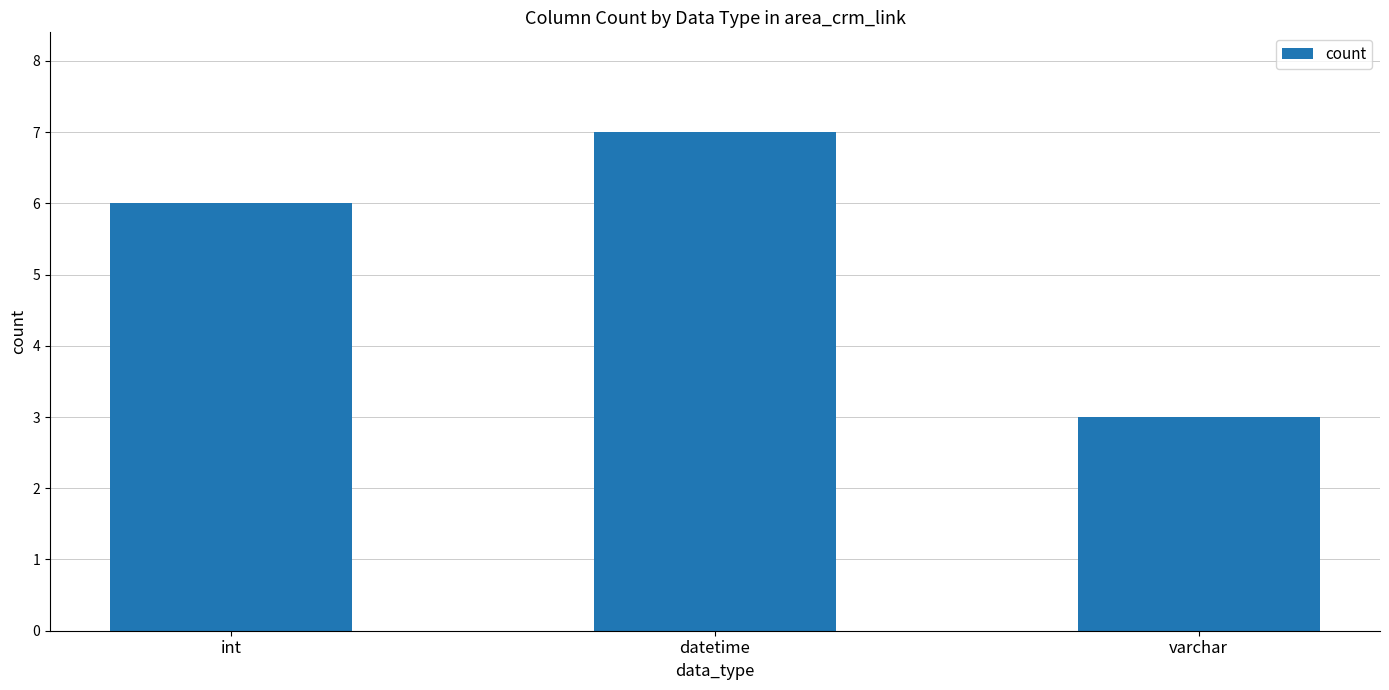

Rank the categories by value from lowest to highest.

varchar, int, datetime